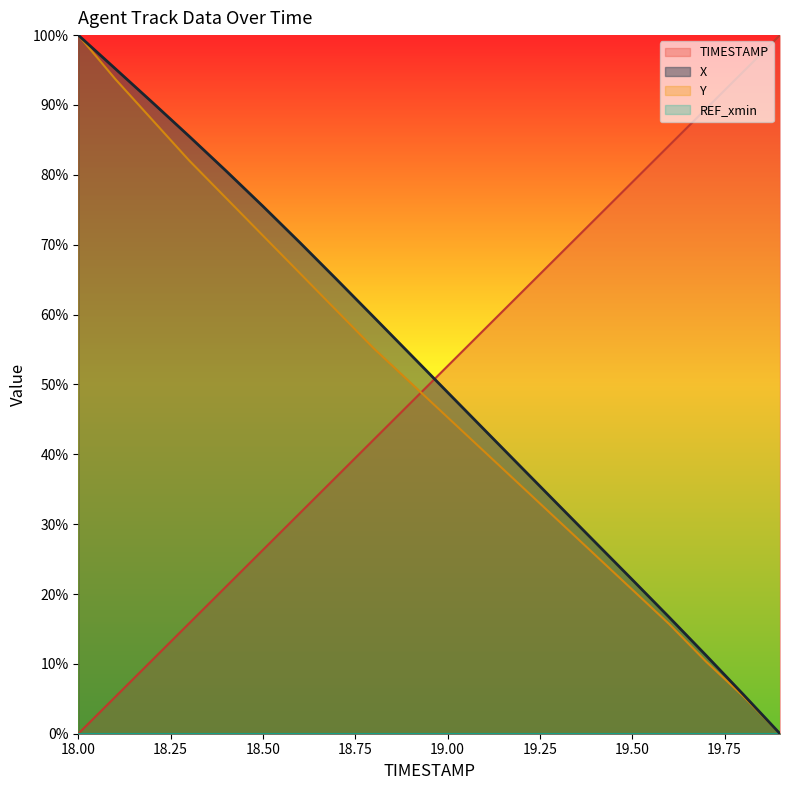

Which category has the lowest value in the TIMESTAMP series?

18.00